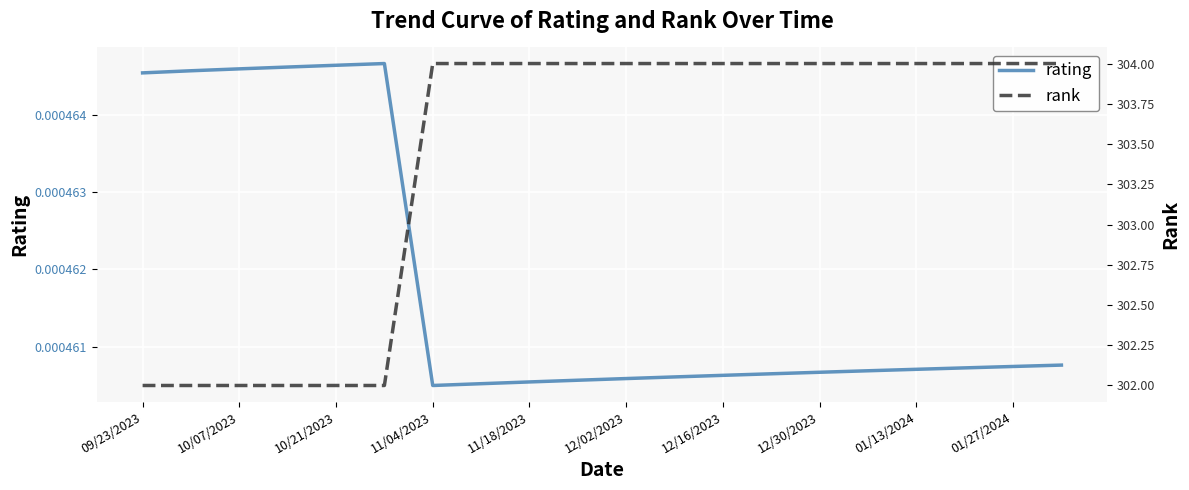

Which series changed the most between 11 and 16?

rating